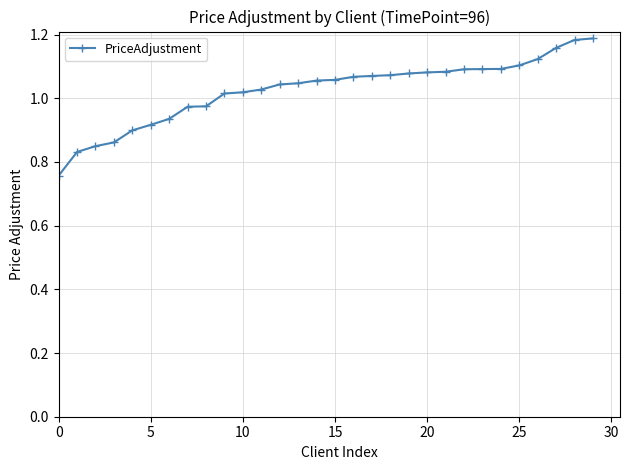

How many values are below 1?

9